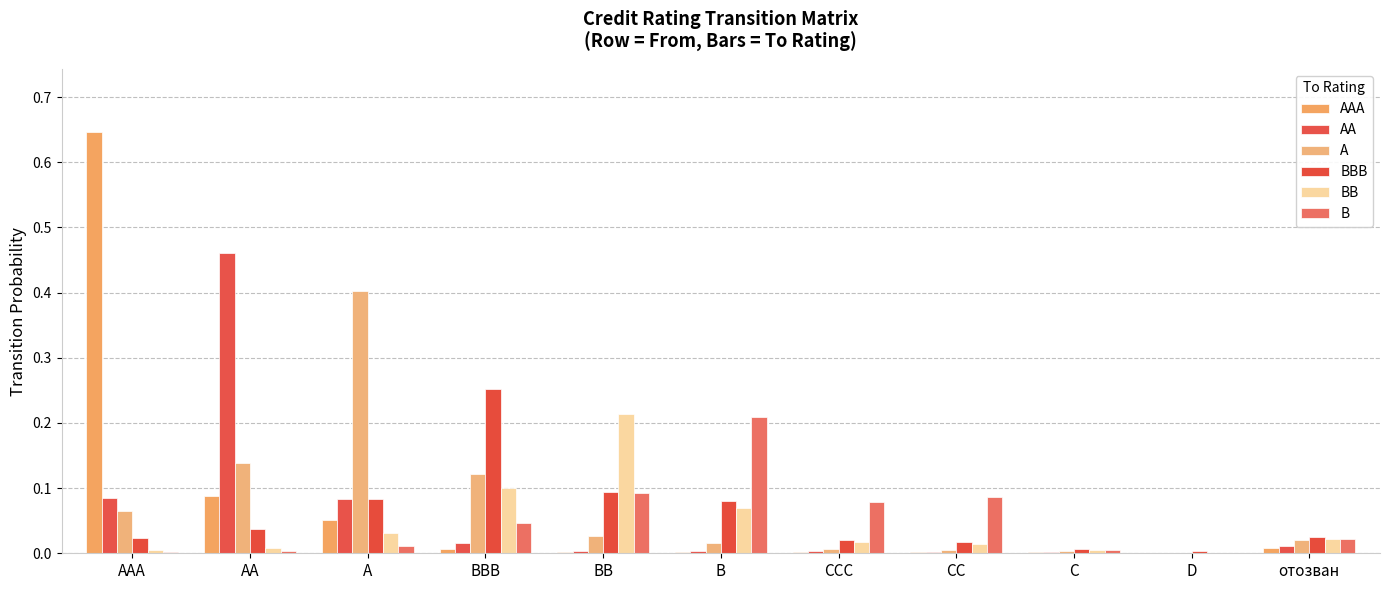

At which label does A reach its peak?

A